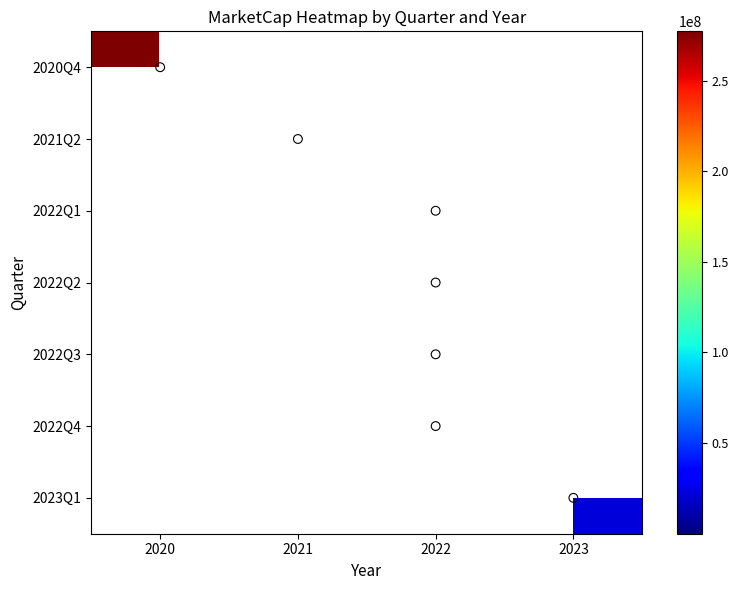

The value of 2022Q2 at 2022 is 8239000.0. True or false?

True